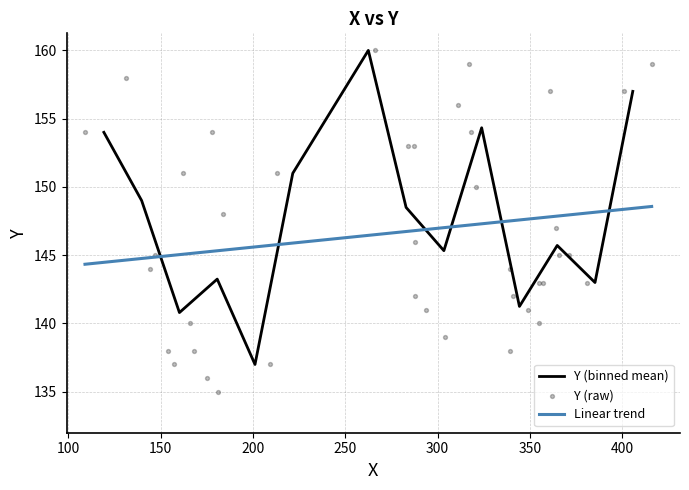

What is the change in value from 20 to 25?

+5